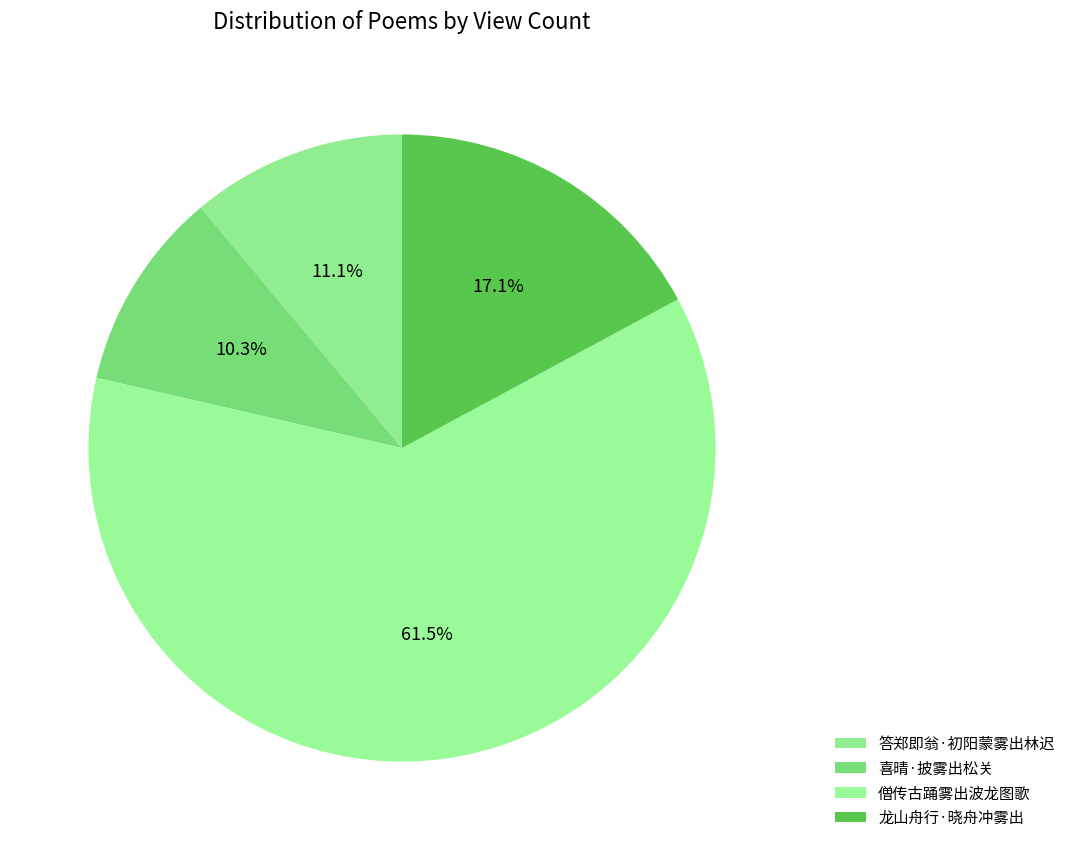

How many segments does this pie chart have?

4